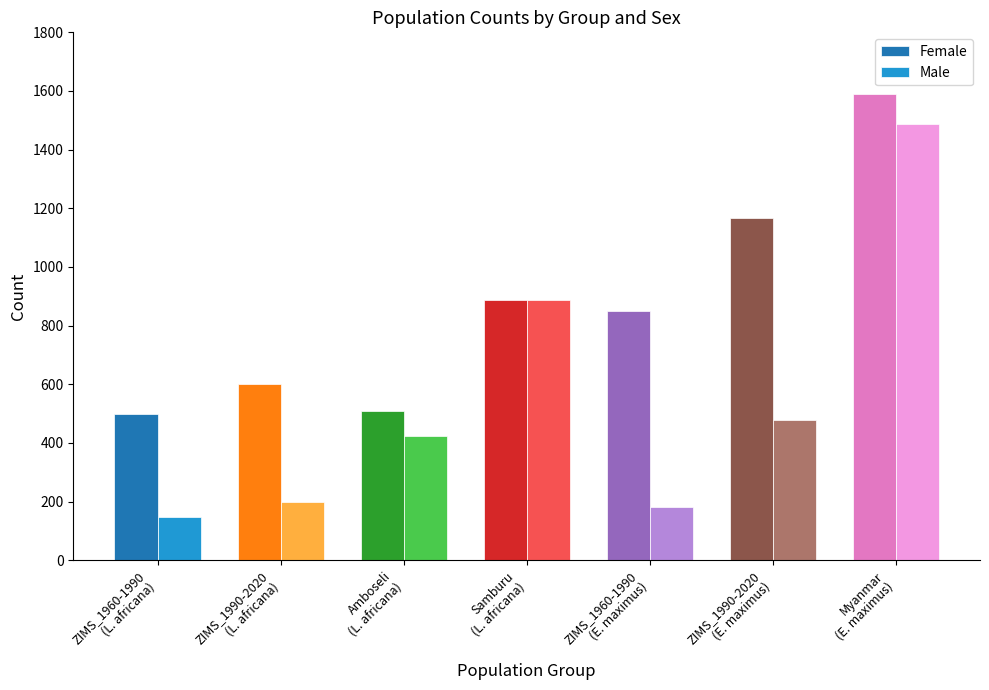

The Female series shows 597 at Samburu
(L. africana). True or false?

False